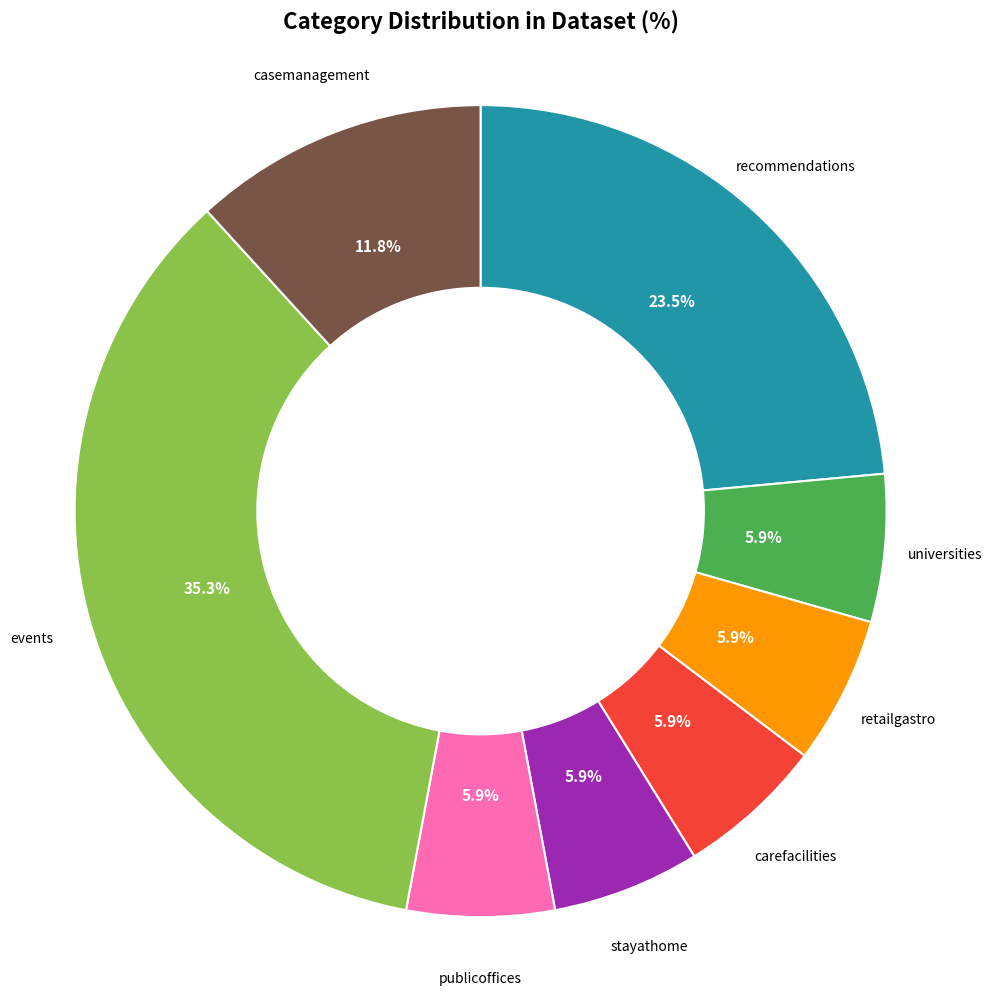

Is there a majority slice in this chart?

No